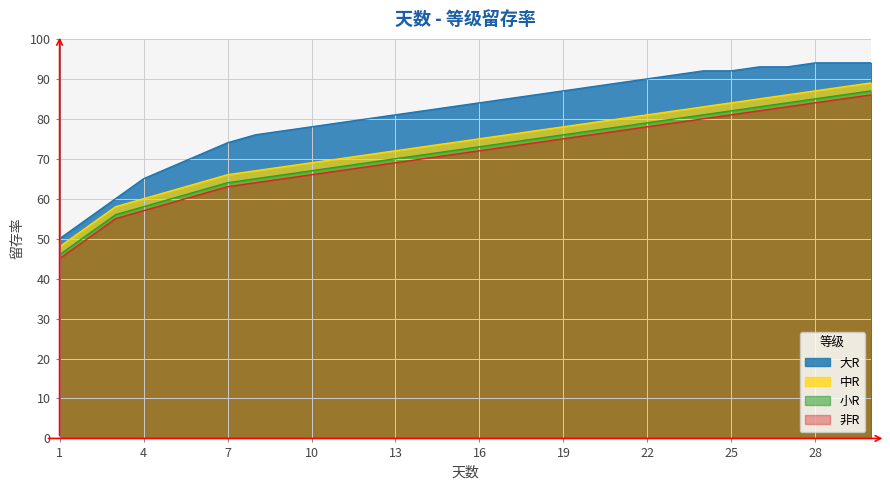

What are all the series names shown in the legend?

大R, 中R, 小R, 非R